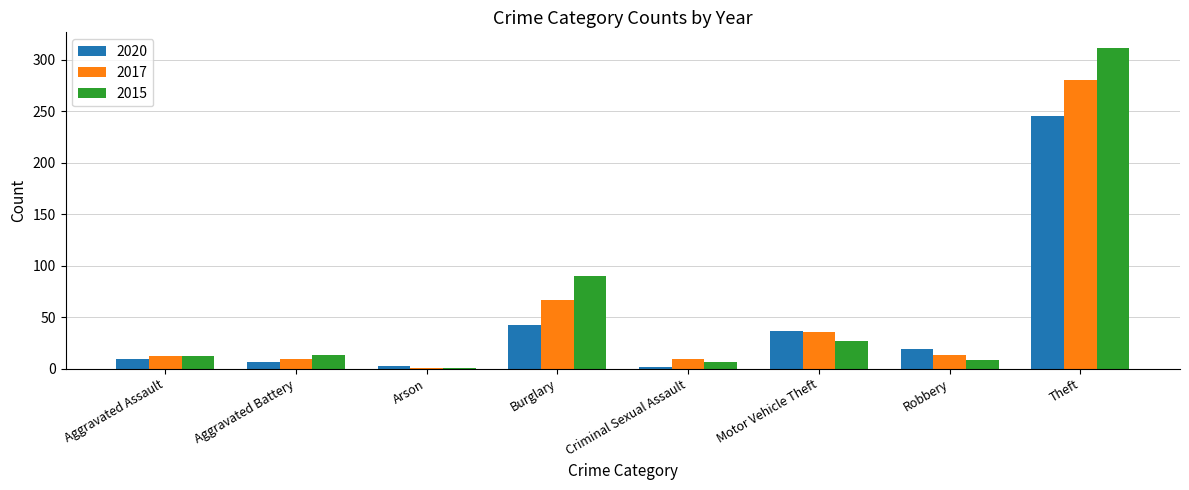

At which category is the sum across all series the highest?

Theft